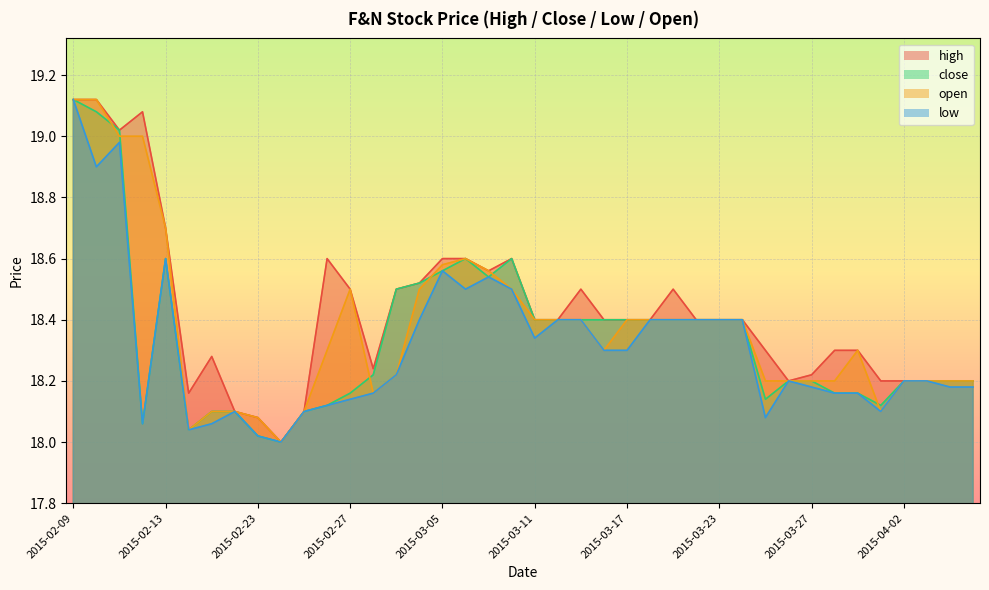

What is the label of the 25th point from the left?

2015-03-17